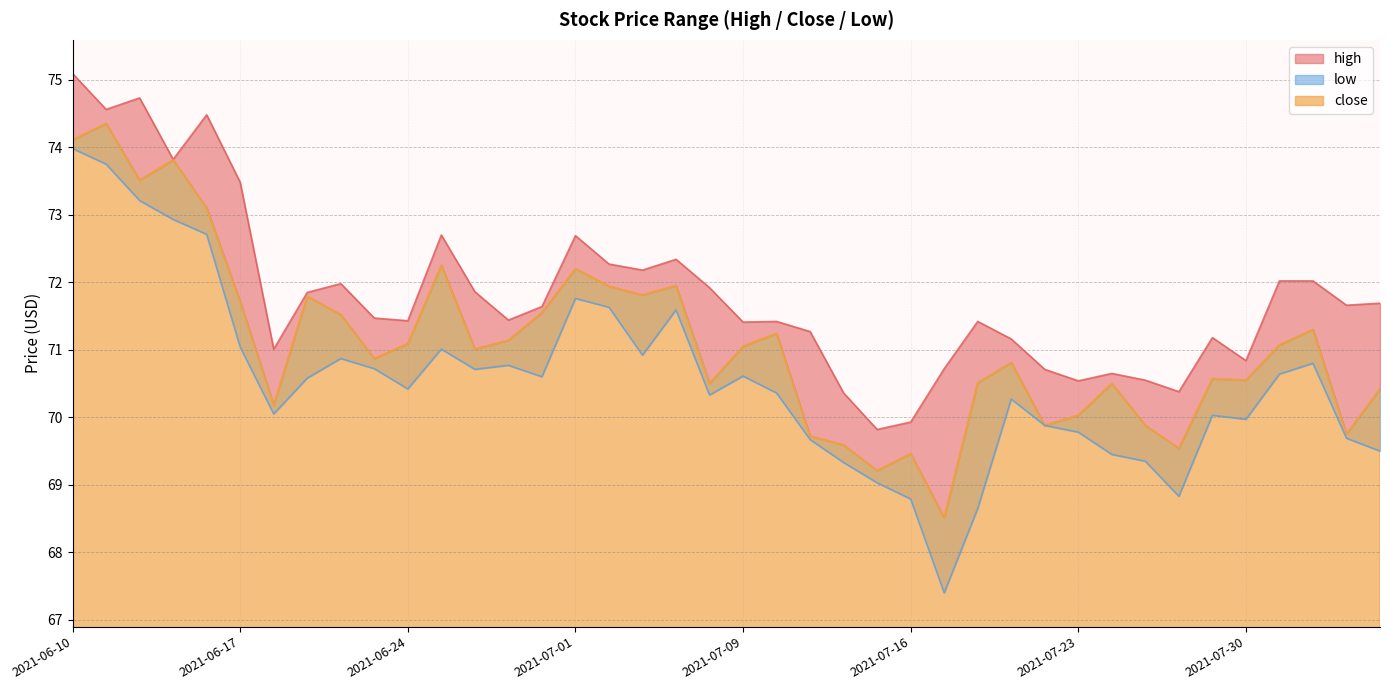

What is the total value across all series at 2021-07-06?

214.9